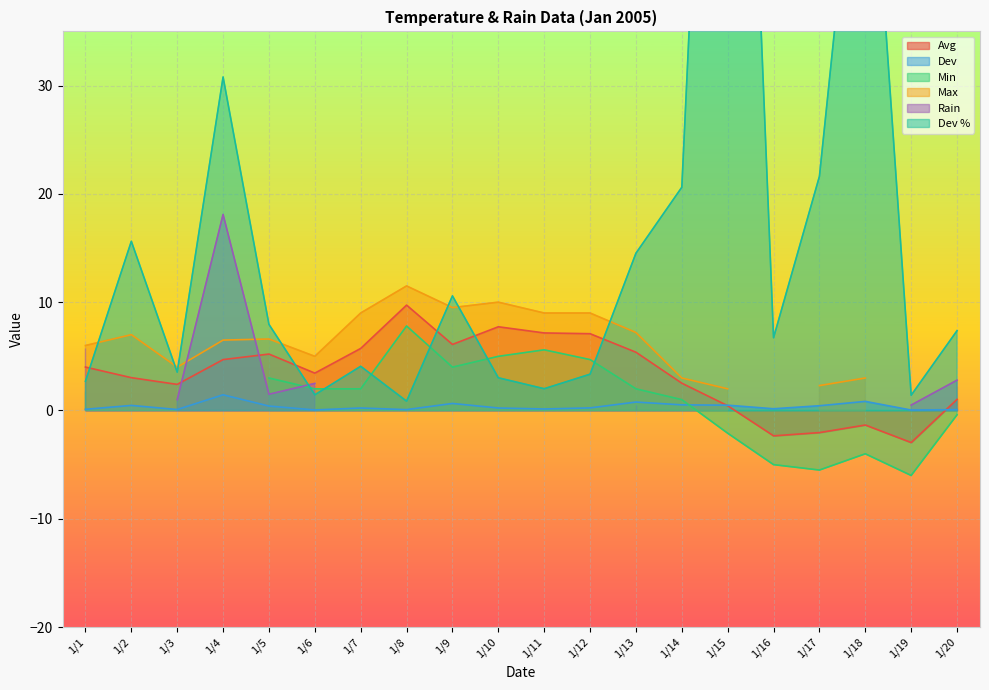

How many negative values does the Avg series have?

4